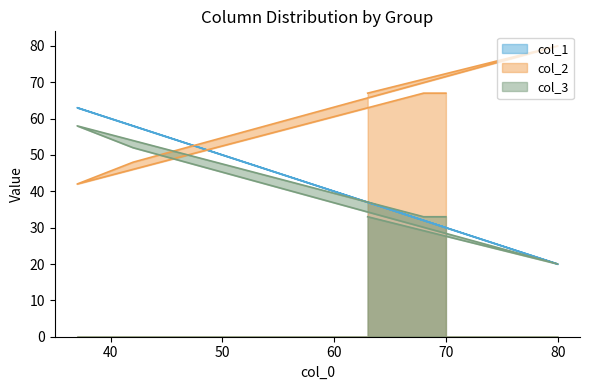

Reading left to right, extract all data points from this chart.

col_1: 37	20	58	63	32	30
col_2: 67	80	48	42	67	67
col_3: 33	20	52	58	33	33